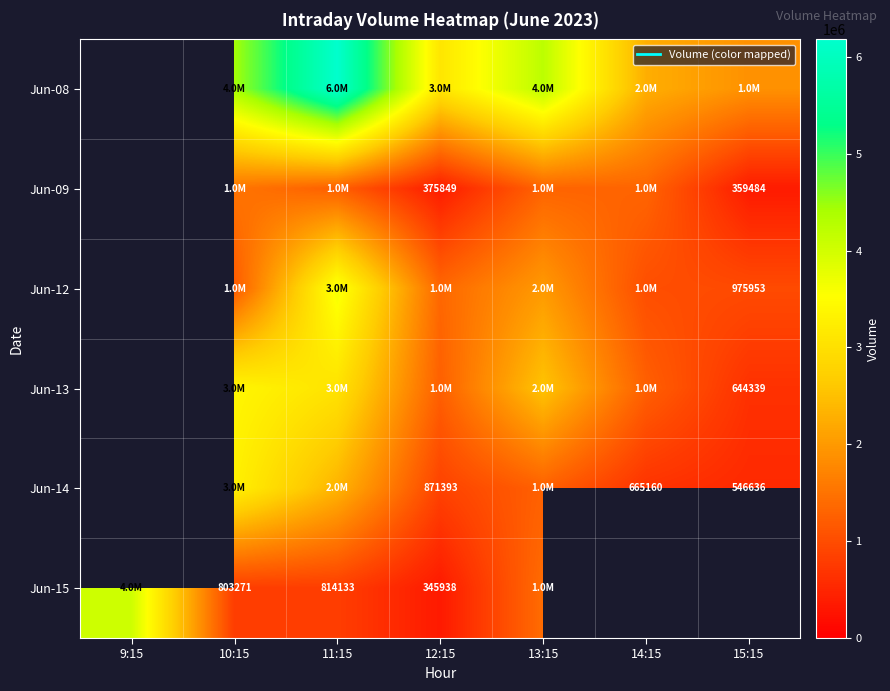

What is the difference between the highest and lowest values at 10:15?

3624575.0